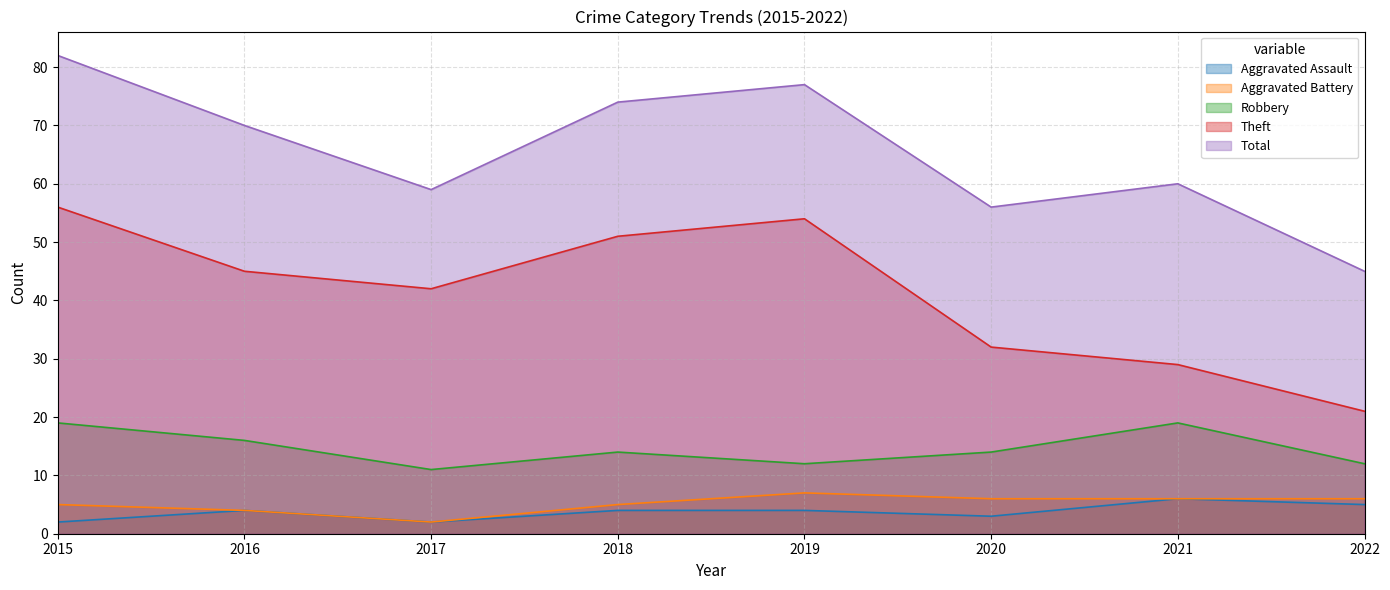

Reading left to right, extract all data points from this chart.

Aggravated Assault: 2015=2	2016=4	2017=2	2018=4	2019=4	2020=3	2021=6	2022=5
Aggravated Battery: 2015=5	2016=4	2017=2	2018=5	2019=7	2020=6	2021=6	2022=6
Robbery: 2015=19	2016=16	2017=11	2018=14	2019=12	2020=14	2021=19	2022=12
Theft: 2015=56	2016=45	2017=42	2018=51	2019=54	2020=32	2021=29	2022=21
Total: 2015=82	2016=70	2017=59	2018=74	2019=77	2020=56	2021=60	2022=45